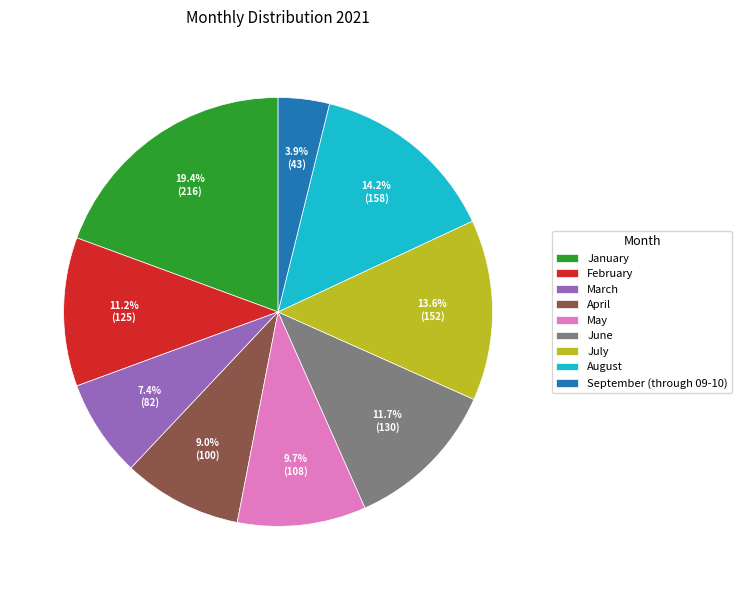

Does February account for over 50% of the chart?

No